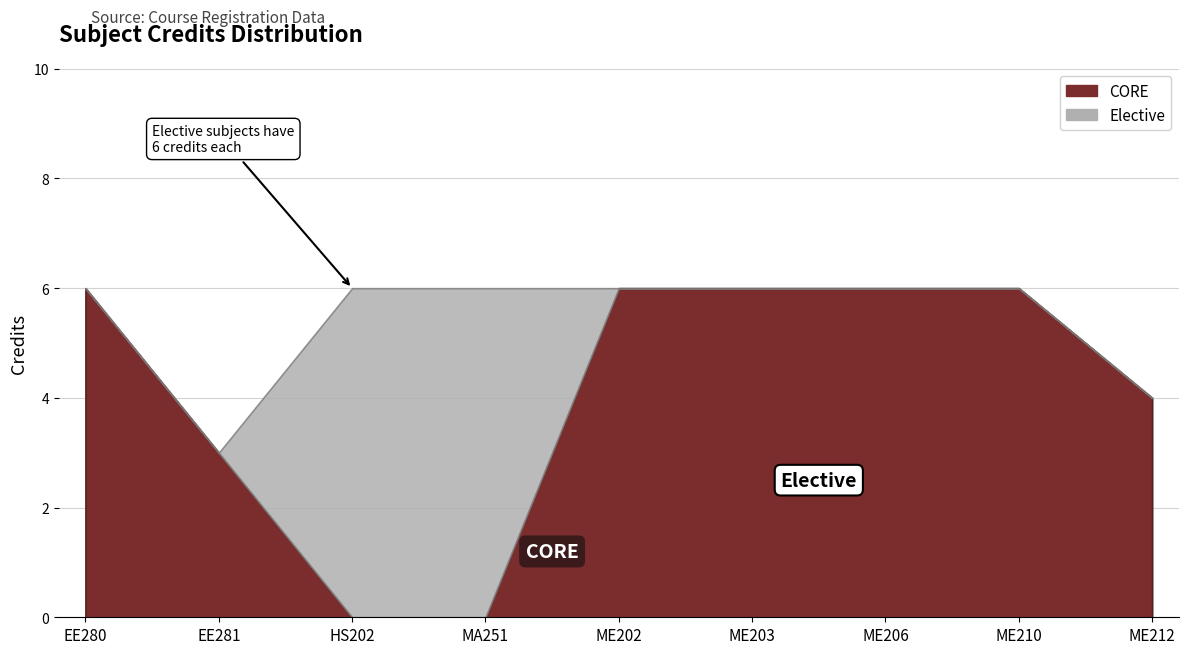

What is the maximum value shown in the chart?

6